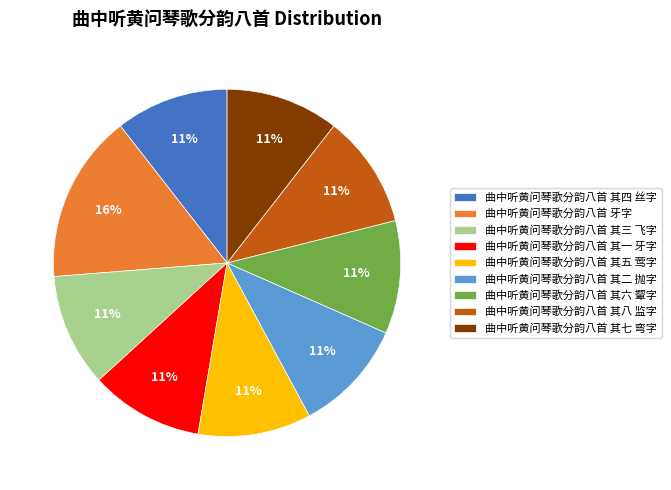

Is there any slice that represents more than half of the pie?

No